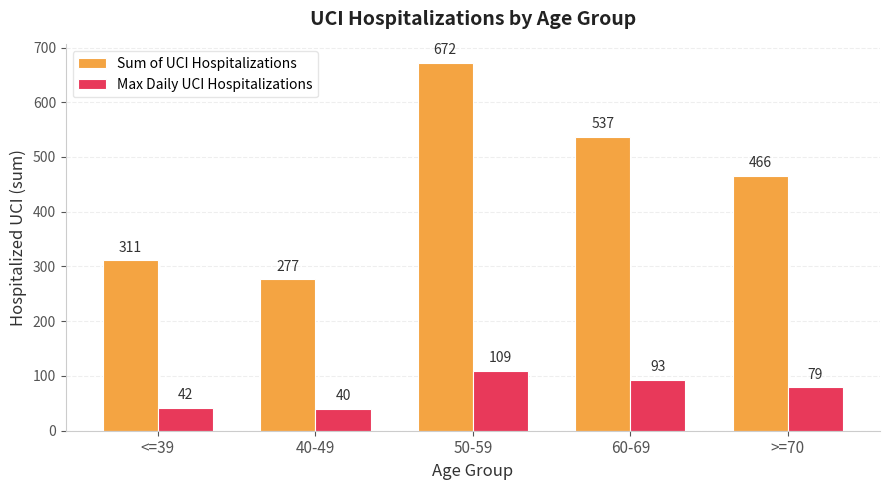

List the series in order of their peak value, lowest first.

Max Daily UCI Hospitalizations, Sum of UCI Hospitalizations